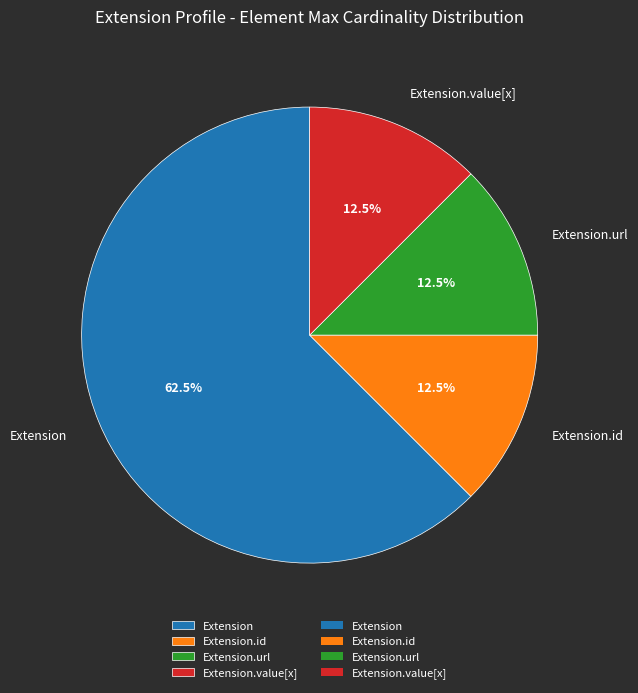

Does any single category account for the majority?

Yes